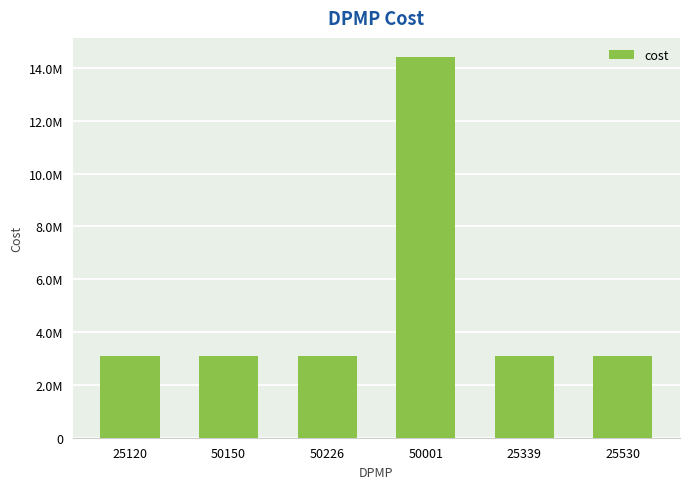

Approximately how many times larger is the value at 50150 compared to 25120?

1.0